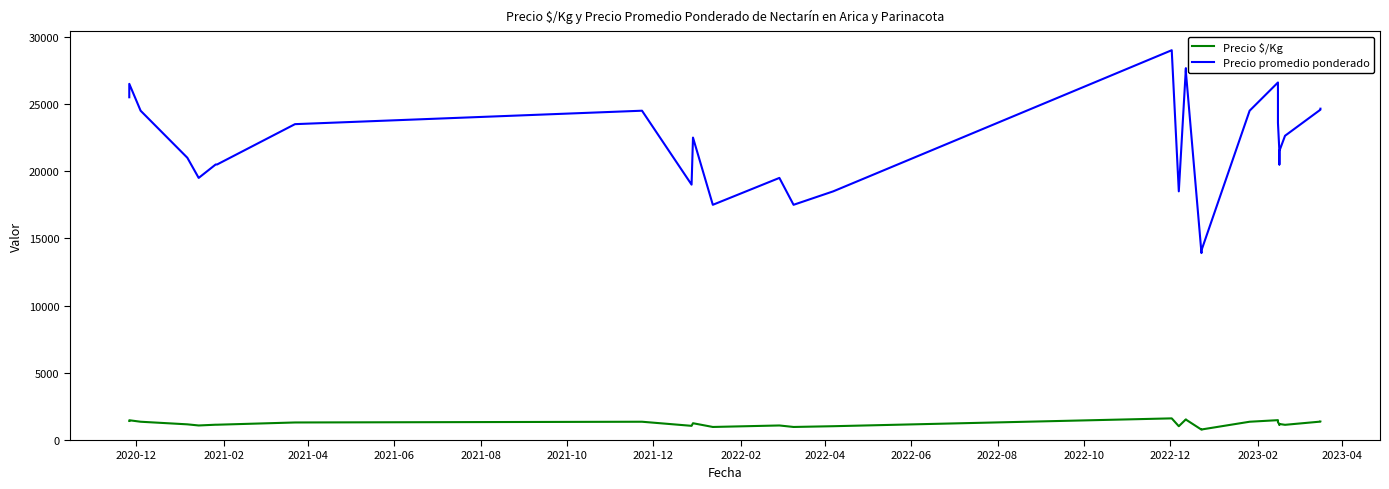

True or false: Precio promedio ponderado has more than 1 interior local peaks.

True